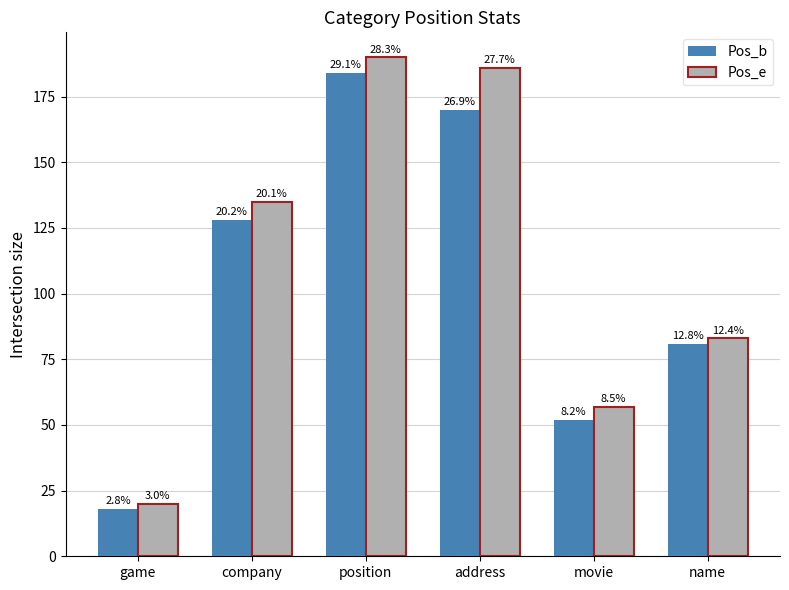

Reading left to right, transcribe all the data shown in this chart.

Pos_b: 18	128	184	170	52	81
Pos_e: 20	135	190	186	57	83